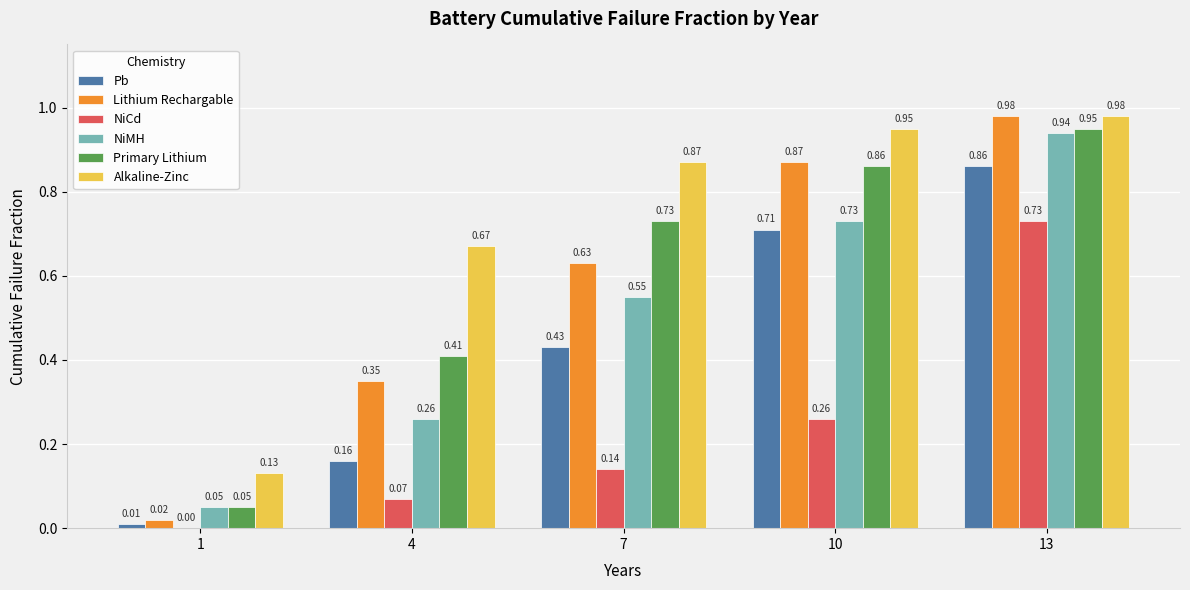

What is the sum of the Primary Lithium values at 10 and 4?

1.3